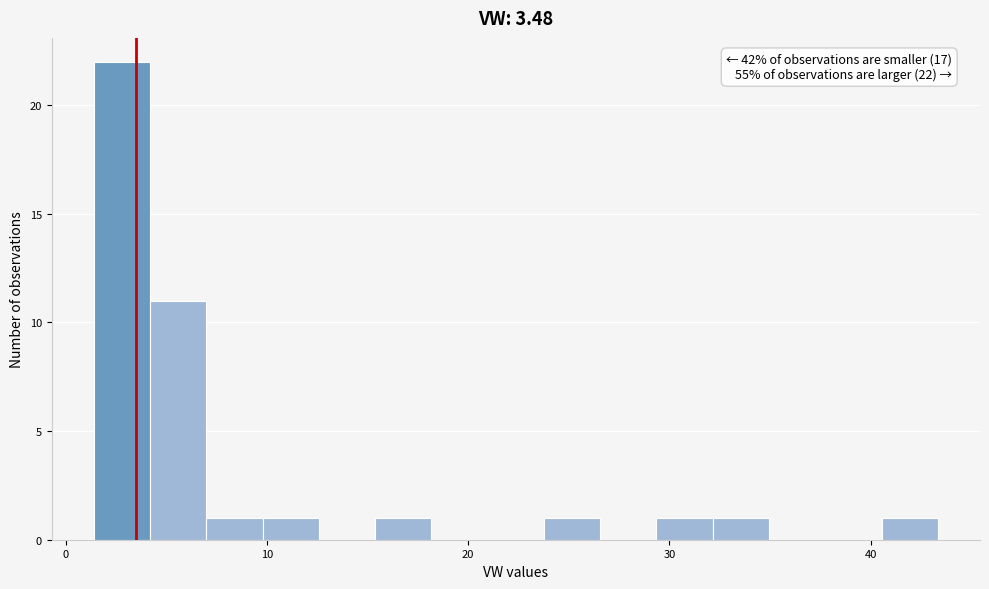

Read against the x-axis, roughly where is the centre of the tallest bar?

3